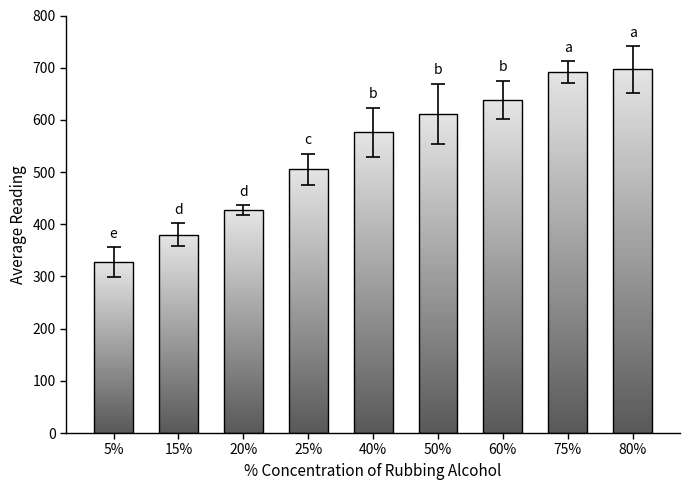

Rank the categories by value from lowest to highest.

5%, 15%, 20%, 25%, 40%, 50%, 60%, 75%, 80%